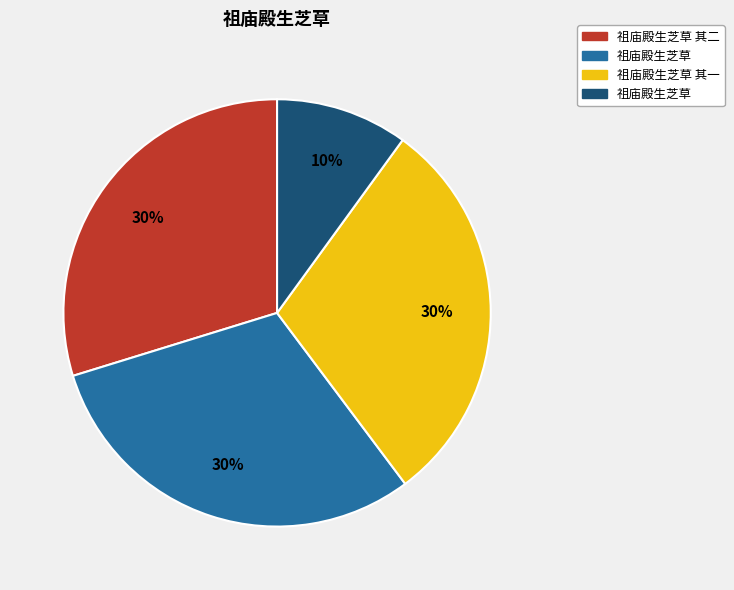

To the nearest percent, what is the difference between the largest and smallest slice percentages?

20%